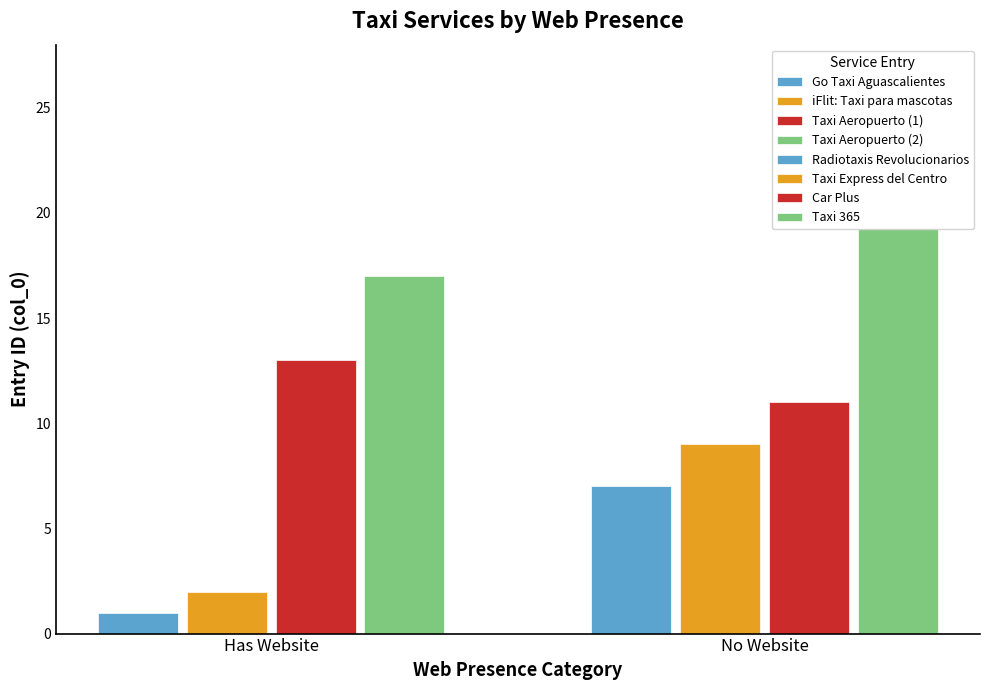

At Taxi Aeropuerto (2), list the series in order from smallest to largest.

Has Website, No Website